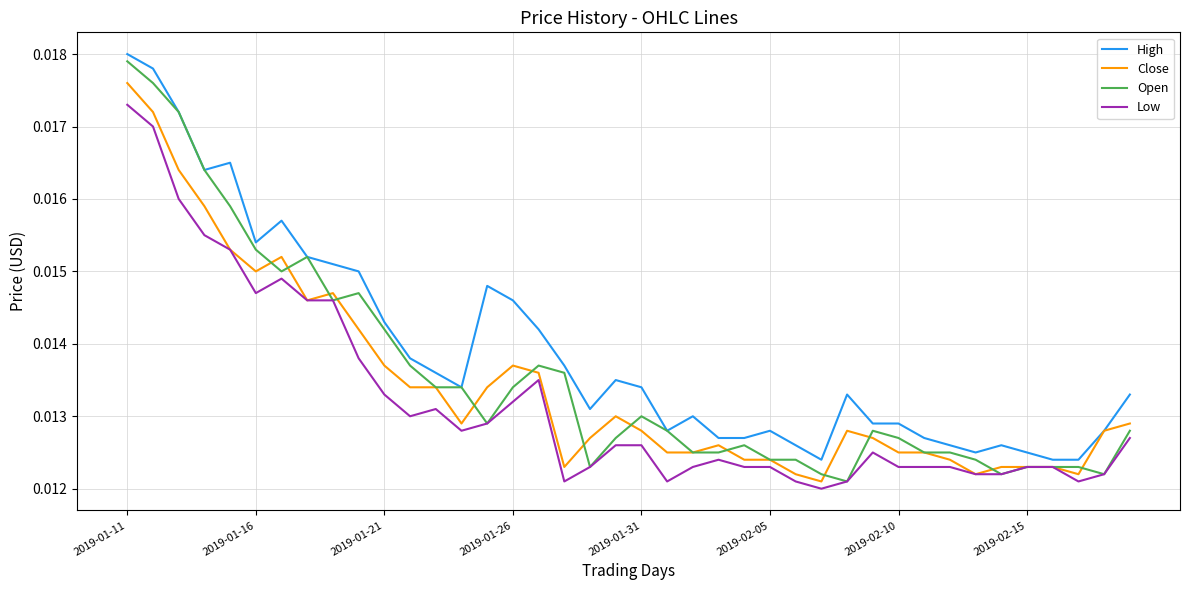

Which series has the largest total across all categories?

High